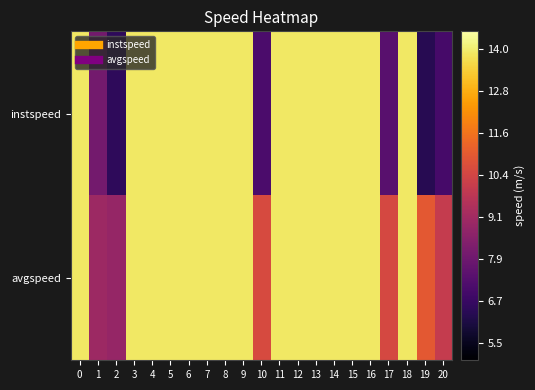

What is the total value across all series at 16?

27.8